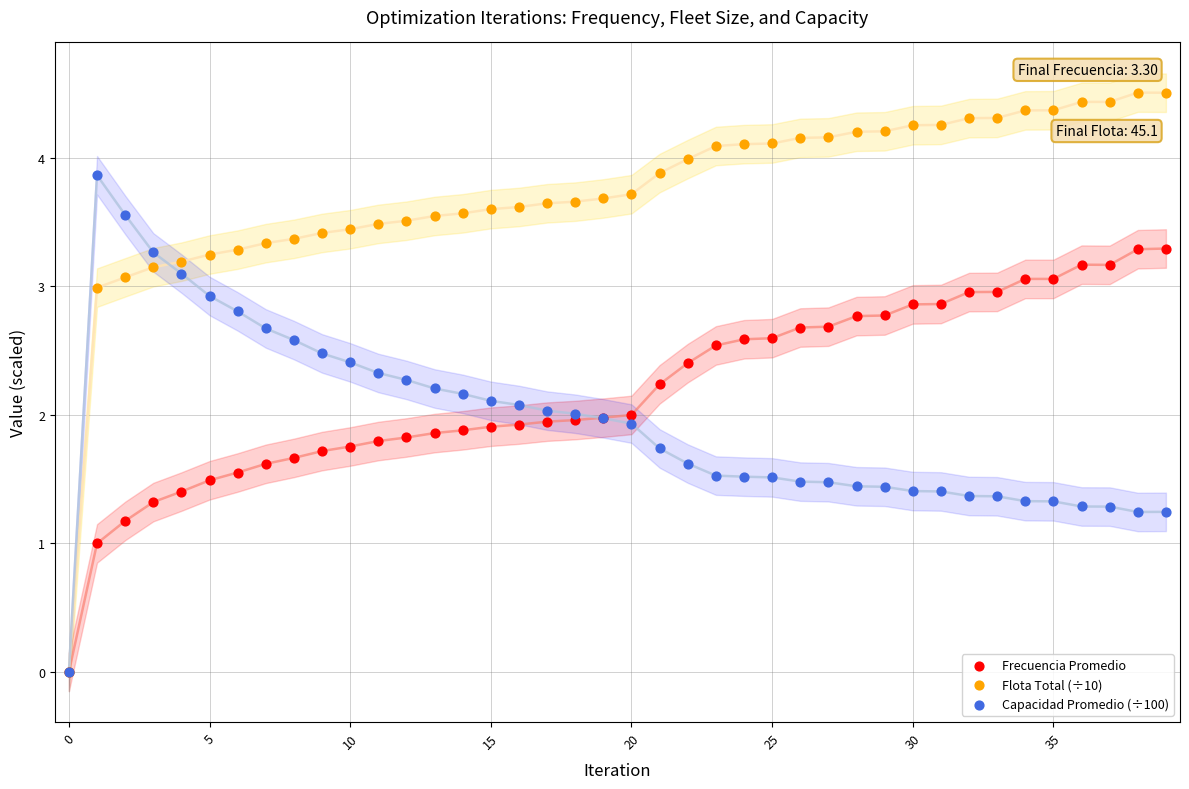

What are all the series names shown in the legend?

Frecuencia Promedio, Flota Total (÷10), Capacidad Promedio (÷100)